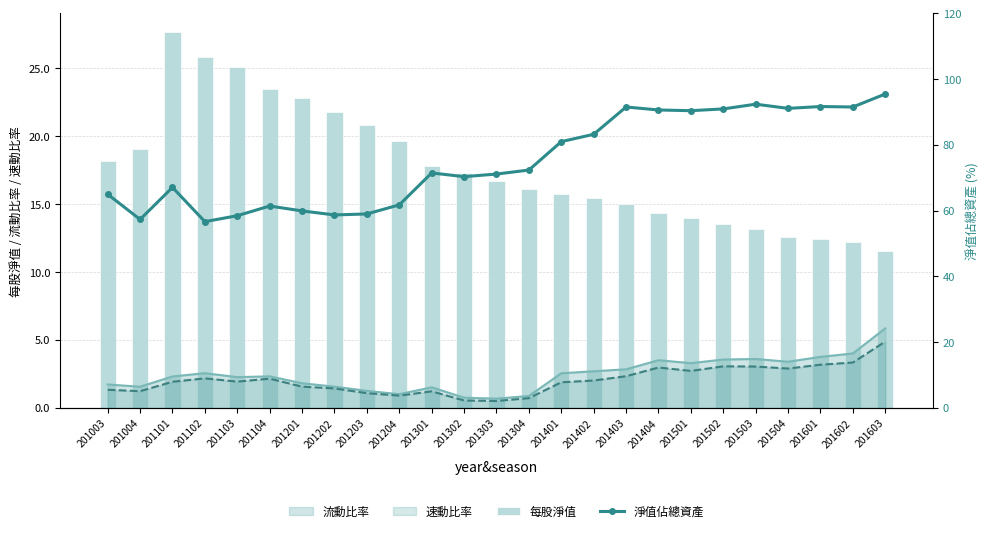

What is the value of the 每股淨值 bar at the 22nd from the left?

12.6